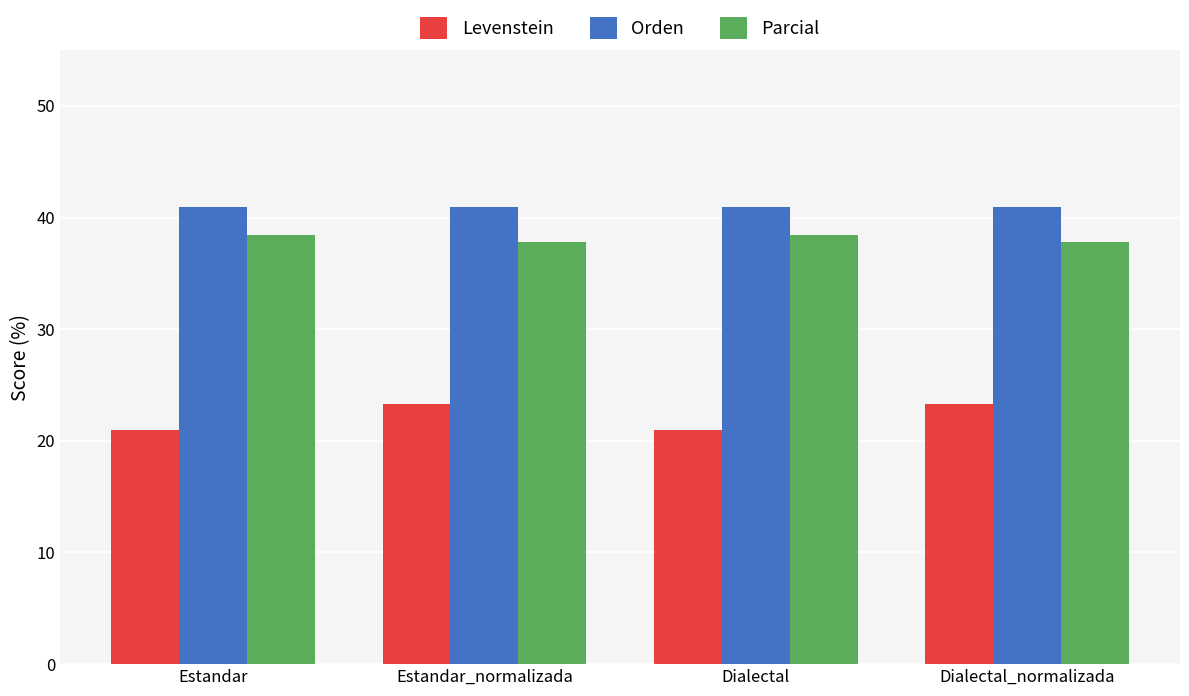

How many distinct data groups are displayed?

3